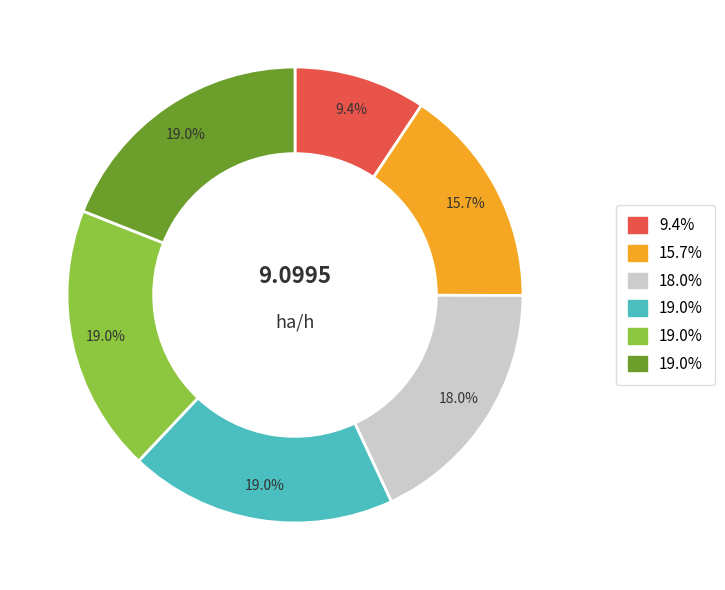

Is there any slice that represents more than half of the pie?

No